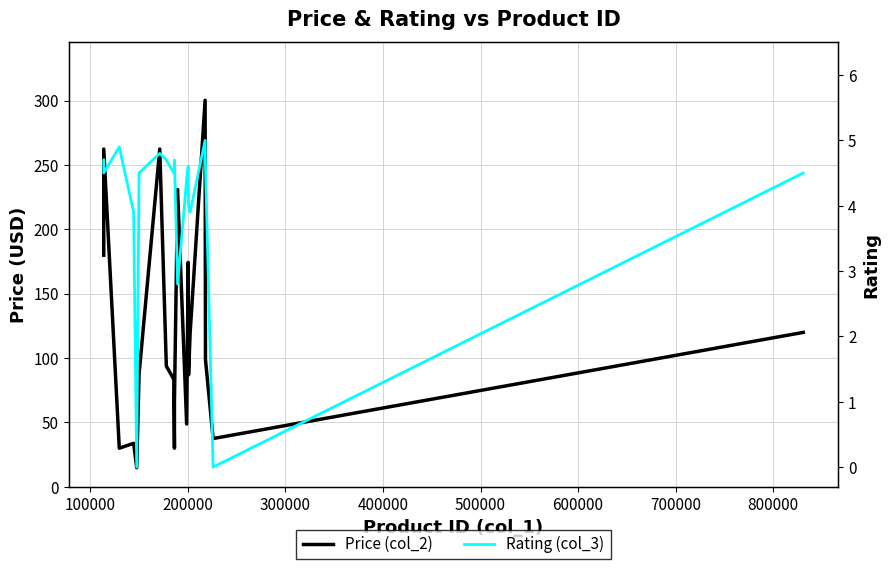

Count the number of data series in this chart.

2